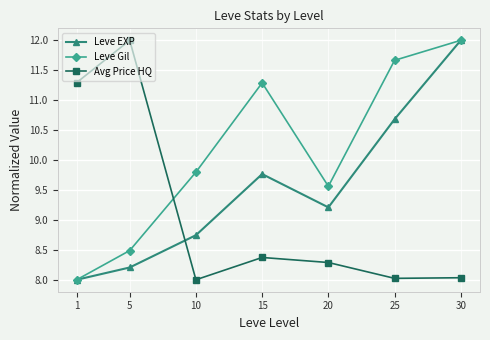

At which category is the sum across all series the highest?

30